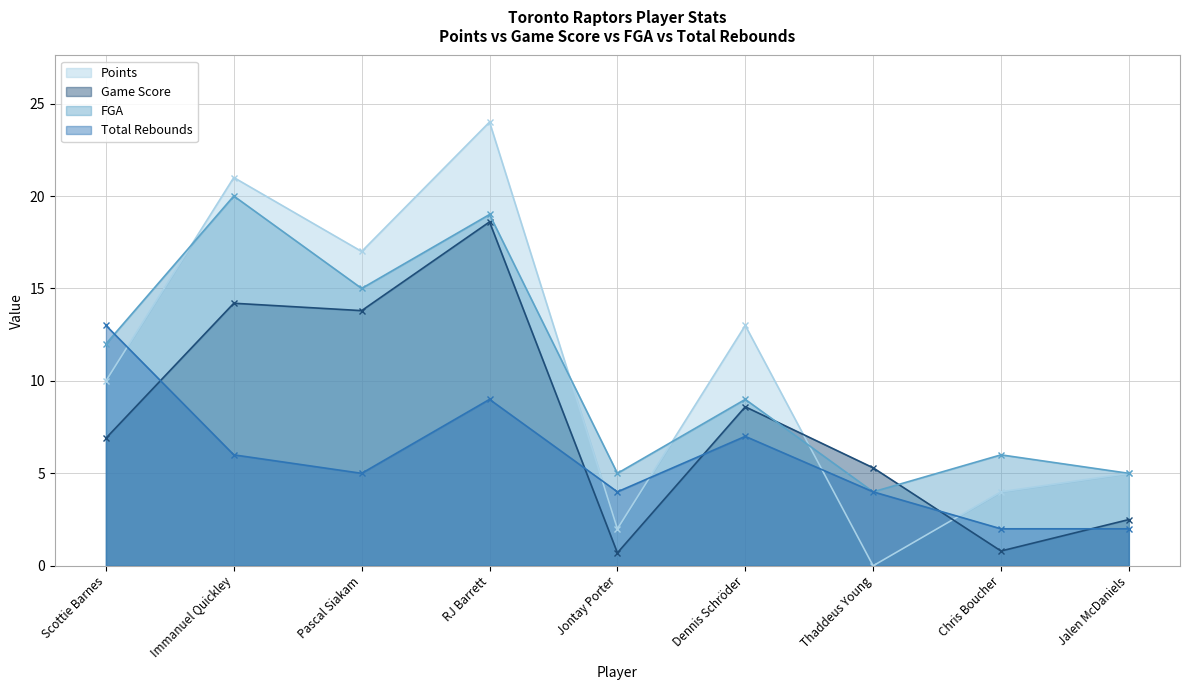

In Points, how many points are higher than both neighbors (excluding endpoints)?

3